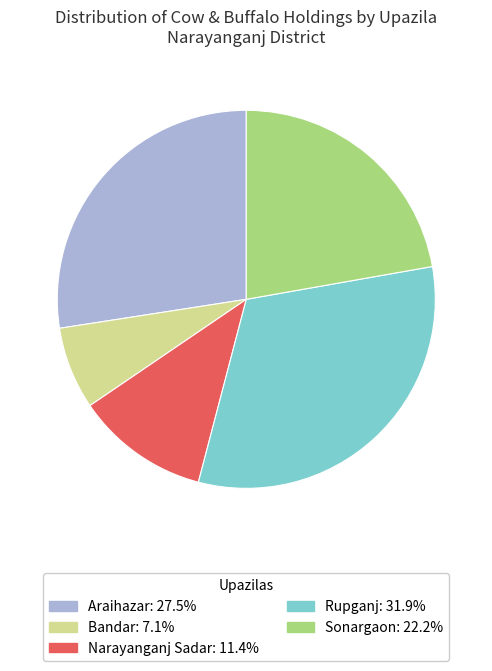

Between Araihazar and Narayanganj Sadar, which is larger?

Araihazar